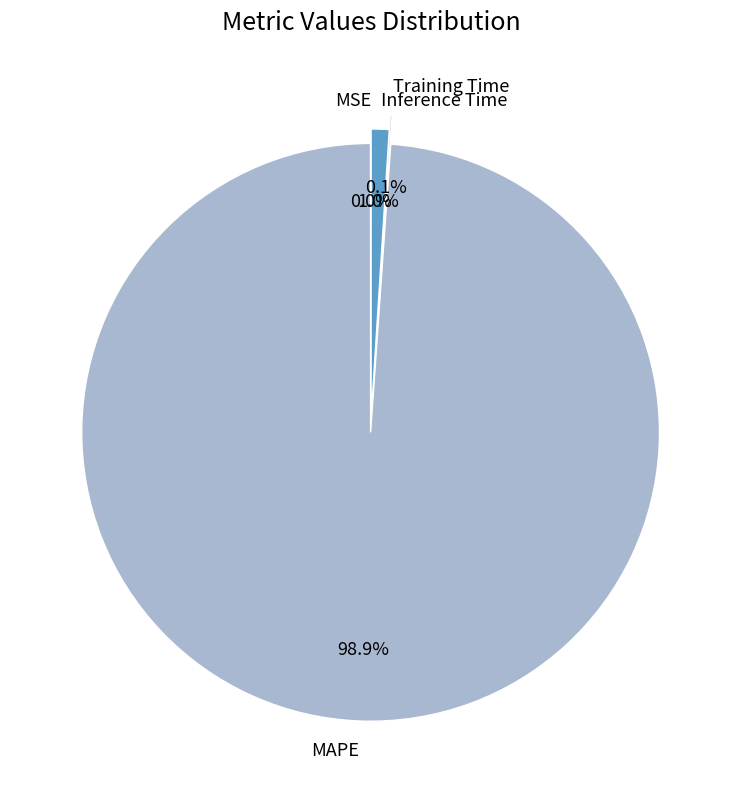

Is it true that Inference Time is 12% of the pie?

False